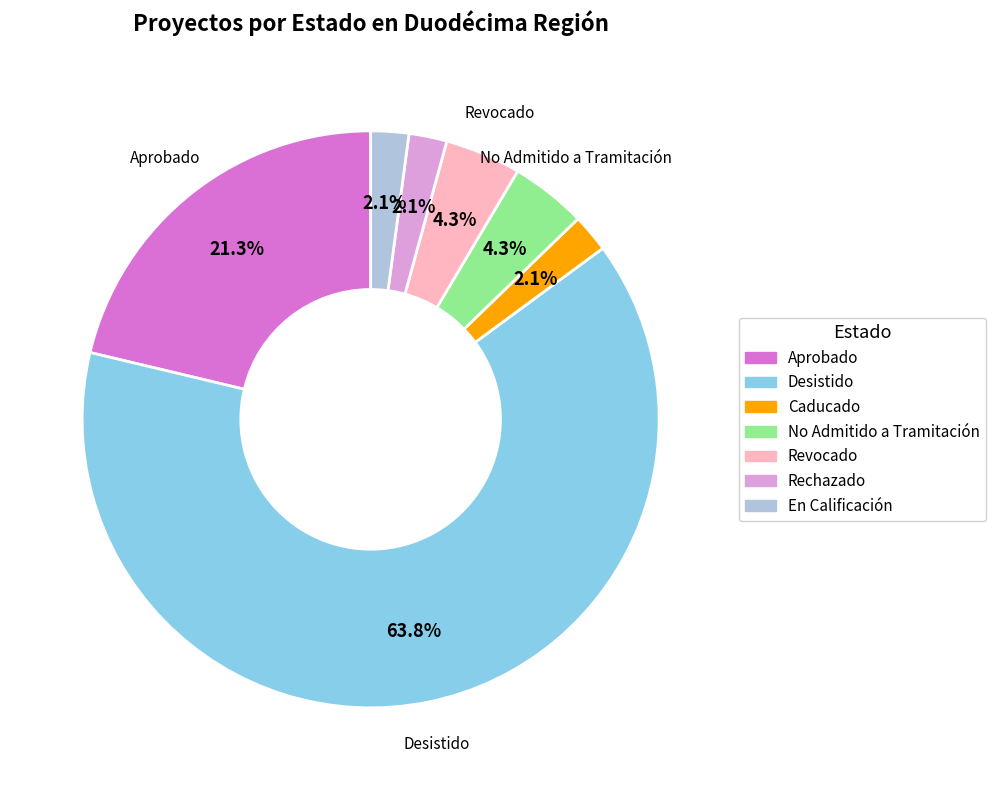

To the nearest percent, what portion does Revocado represent?

4%